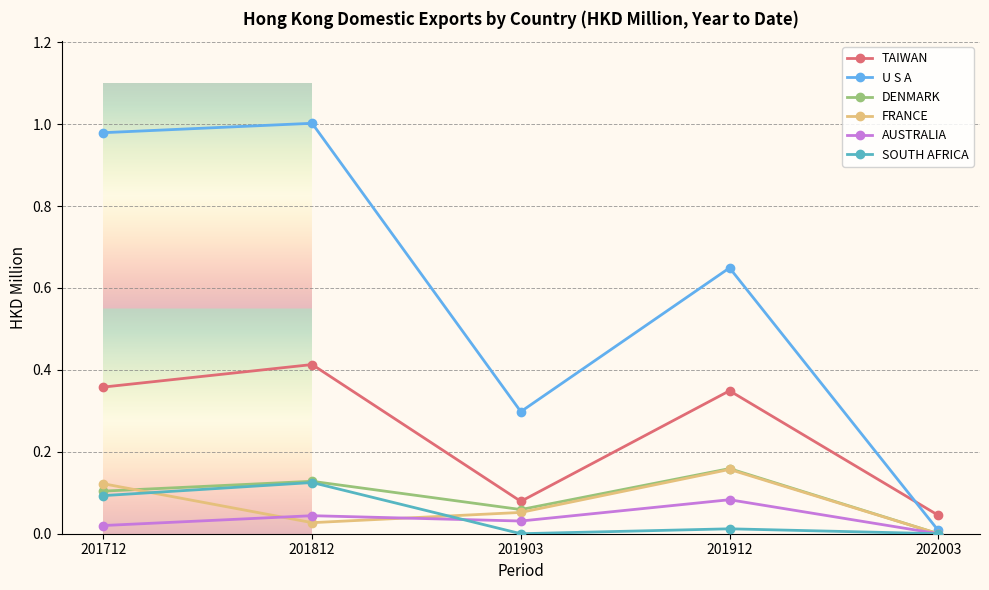

Is the value of U S A at 201912 greater than the value of SOUTH AFRICA at 201912?

Yes